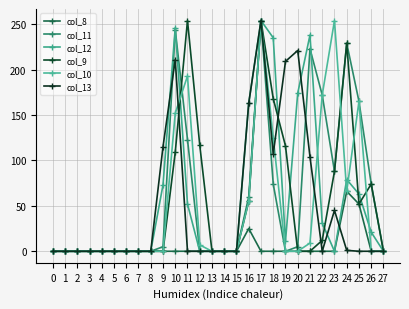

Rank the categories by col_9 value from highest to lowest.

11, 17, 24, 18, 12, 19, 10, 23, 26, 16, 25, 22, 0, 1, 2, 3, 4, 5, 6, 7, 8, 9, 13, 14, 15, 20, 21, 27